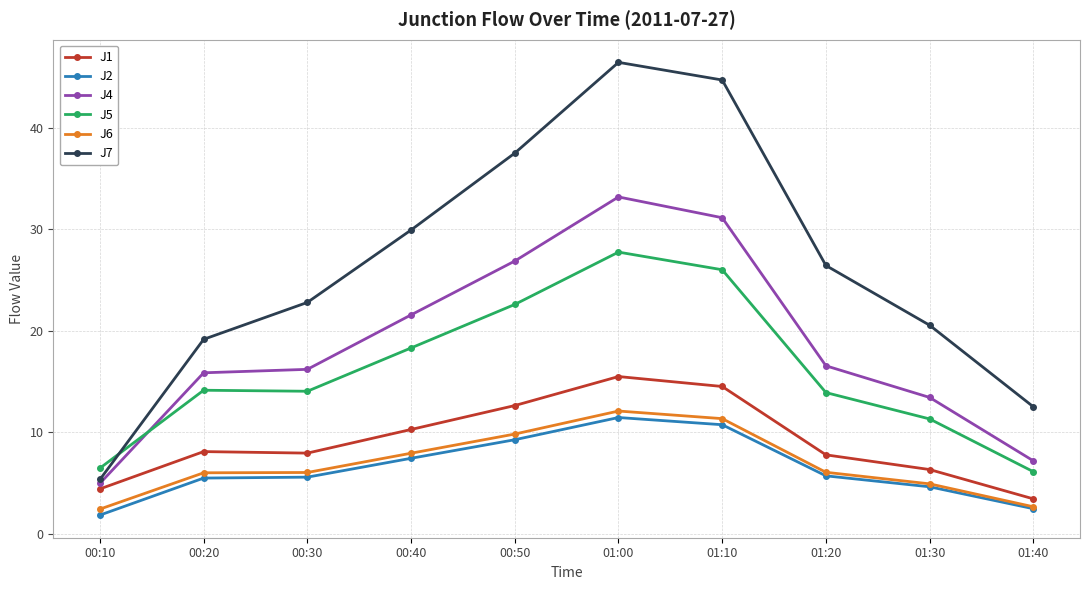

What is the approximate value of J5 at 00:30?

14.0